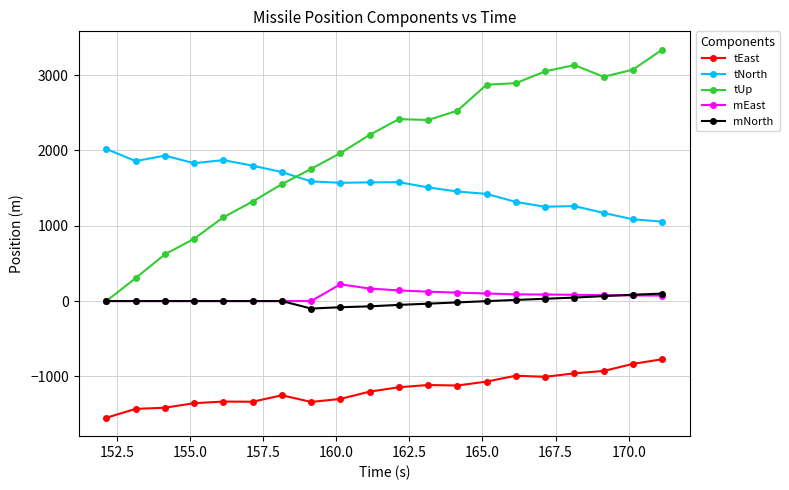

Count the number of categories in the chart.

20